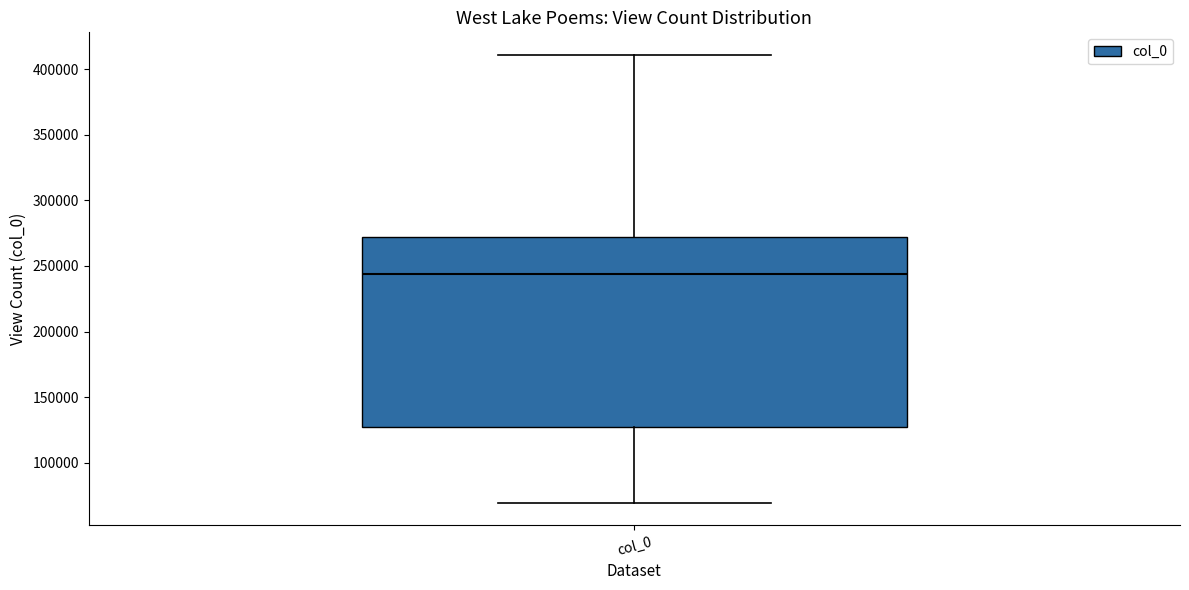

Where is the lower edge of the box for col_0 on the y-axis? The values are not printed on the chart, so give them approximately, as read against the axis.

125000